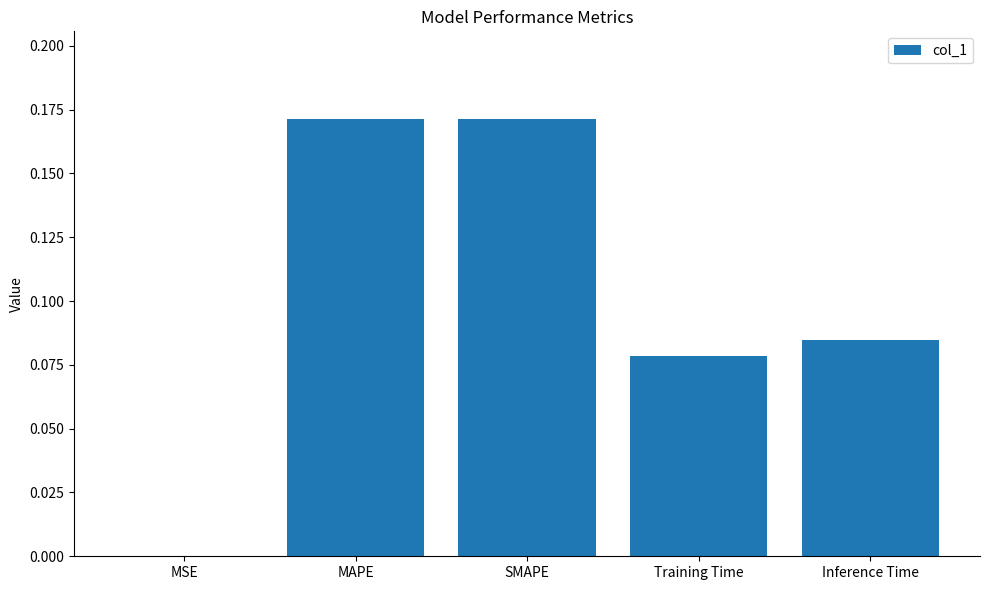

Which has a higher value, Inference Time or MAPE?

MAPE